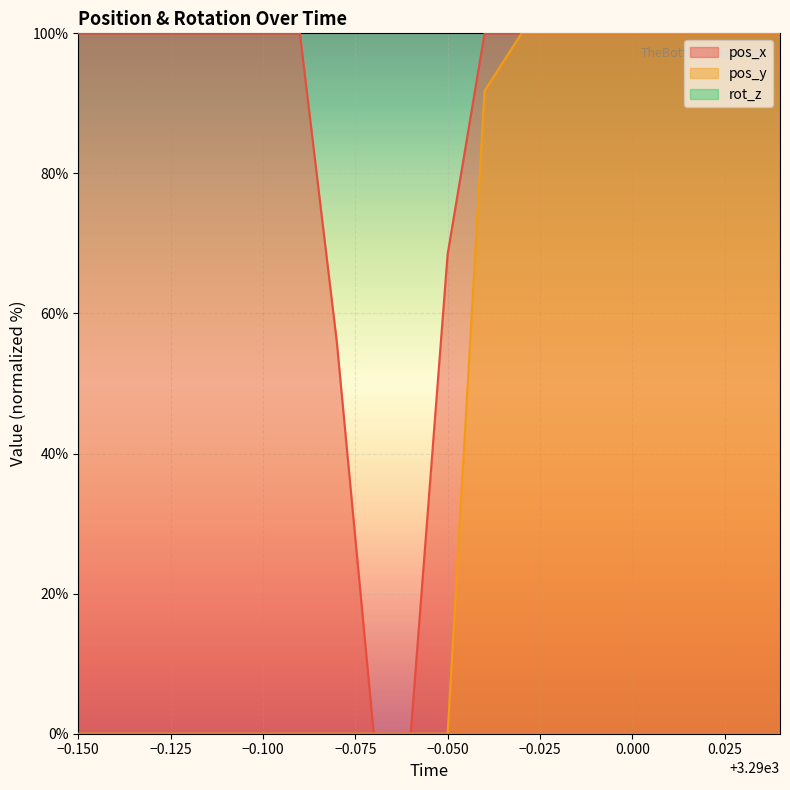

What position from the left is 3289.96?

12